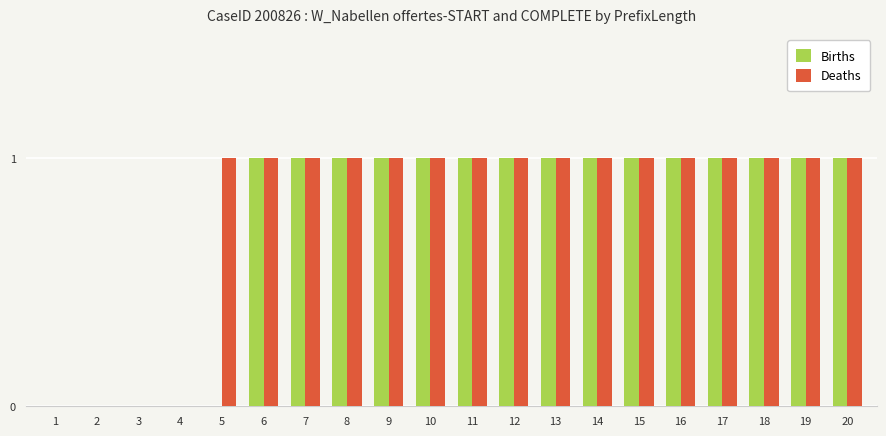

The value of Births at 17 is 2. True or false?

False